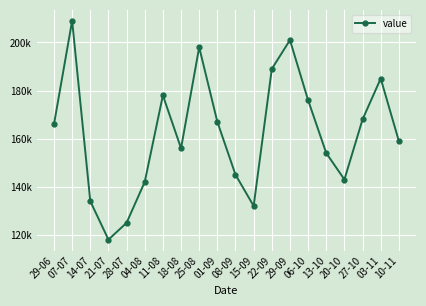

At which category does the data reach its first local peak?

07-07